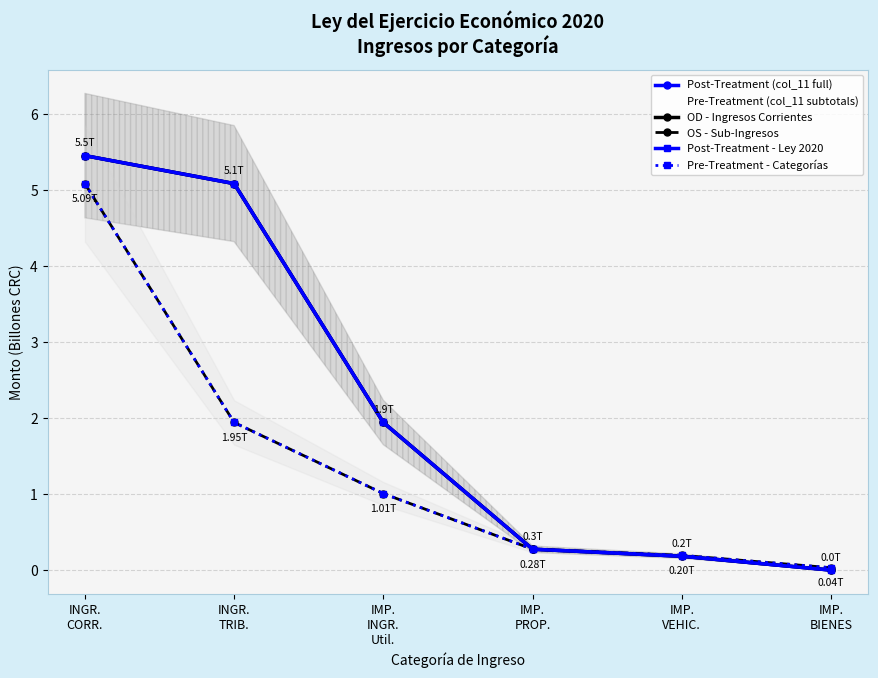

Reading left to right, list all the values displayed in this chart.

Post-Treatment (col_11 full): INGR.
CORR.=5.5	INGR.
TRIB.=5.1	IMP.
INGR.
Util.=1.9	IMP.
PROP.=0.3	IMP.
VEHIC.=0.2	IMP.
BIENES=0.0
Pre-Treatment (col_11 subtotals): INGR.
CORR.=5.5	INGR.
TRIB.=5.1	IMP.
INGR.
Util.=1.9	IMP.
PROP.=0.3	IMP.
VEHIC.=0.2	IMP.
BIENES=0.0
OD - Ingresos Corrientes: INGR.
CORR.=5.5	INGR.
TRIB.=5.1	IMP.
INGR.
Util.=1.9	IMP.
PROP.=0.3	IMP.
VEHIC.=0.2	IMP.
BIENES=0.0
OS - Sub-Ingresos: INGR.
CORR.=5.1	INGR.
TRIB.=1.9	IMP.
INGR.
Util.=1.0	IMP.
PROP.=0.3	IMP.
VEHIC.=0.2	IMP.
BIENES=0.0
Post-Treatment - Ley 2020: INGR.
CORR.=5.5	INGR.
TRIB.=5.1	IMP.
INGR.
Util.=1.9	IMP.
PROP.=0.3	IMP.
VEHIC.=0.2	IMP.
BIENES=0.0
Pre-Treatment - Categorías: INGR.
CORR.=5.1	INGR.
TRIB.=1.9	IMP.
INGR.
Util.=1.0	IMP.
PROP.=0.3	IMP.
VEHIC.=0.2	IMP.
BIENES=0.0